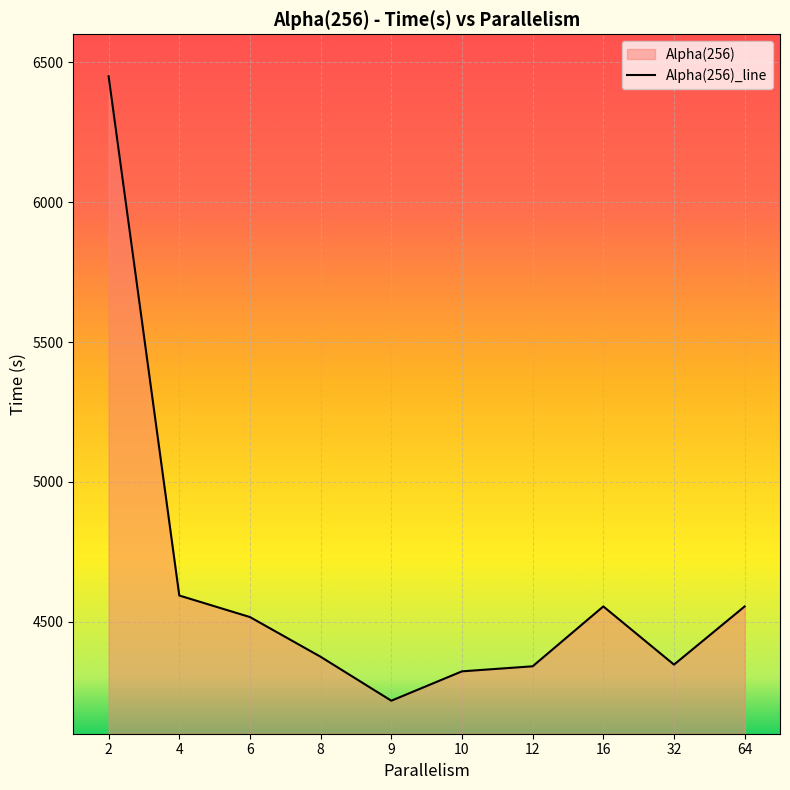

Approximately how many times larger is the value at 6 compared to 16?

1.0